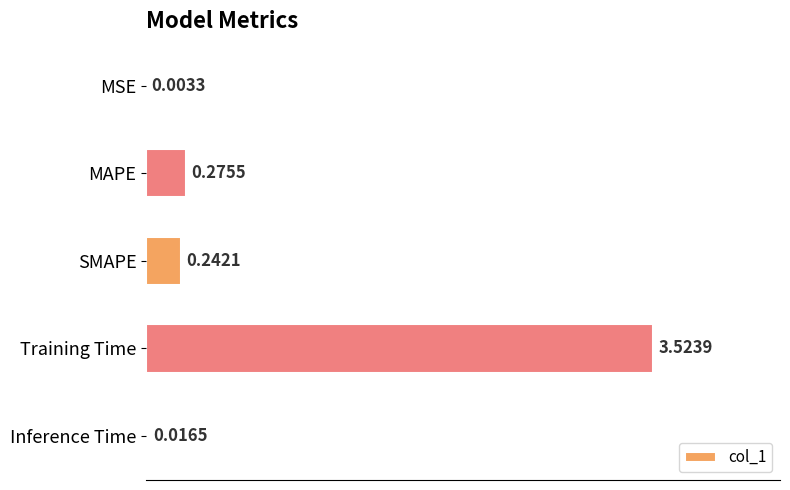

How many distinct data groups are displayed?

1